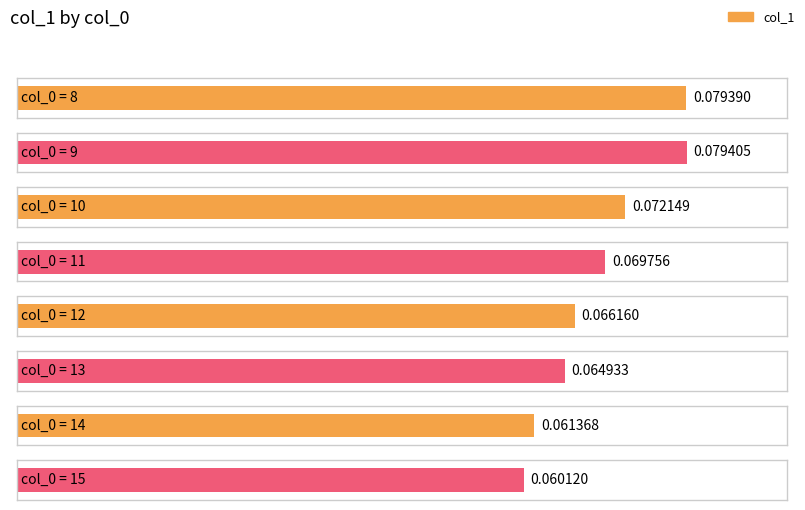

Reading right to left, transcribe all the data shown in this chart.

0.1	0.1	0.1	0.1	0.1	0.1	0.1	0.1